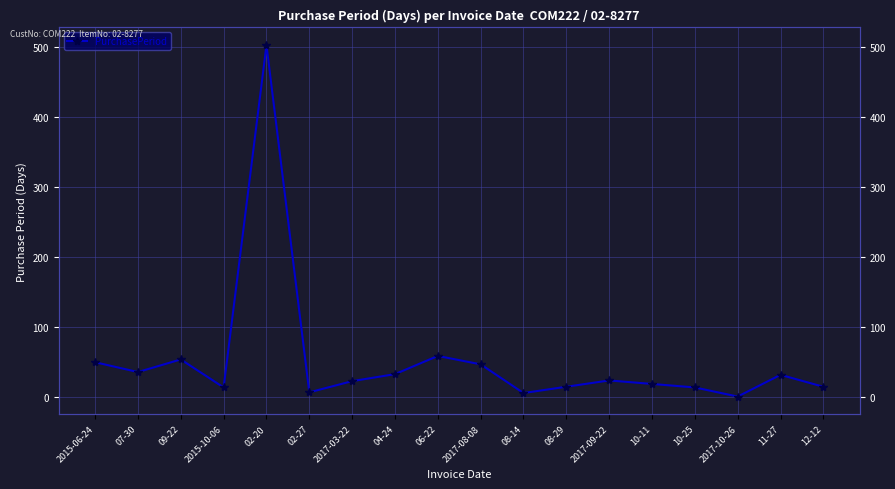

What is the smallest value displayed?

1